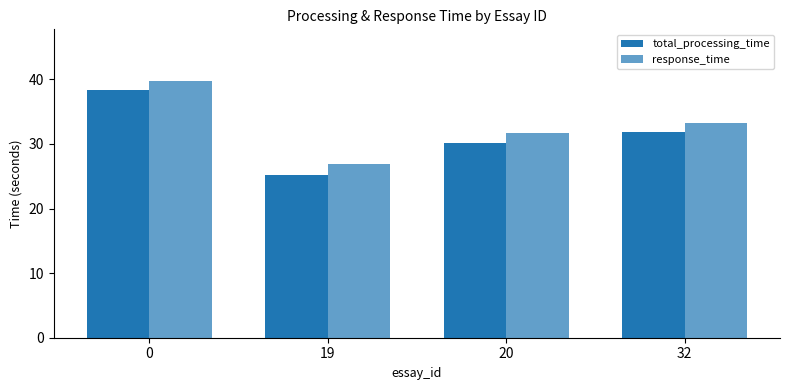

Does the chart contain any negative values?

No